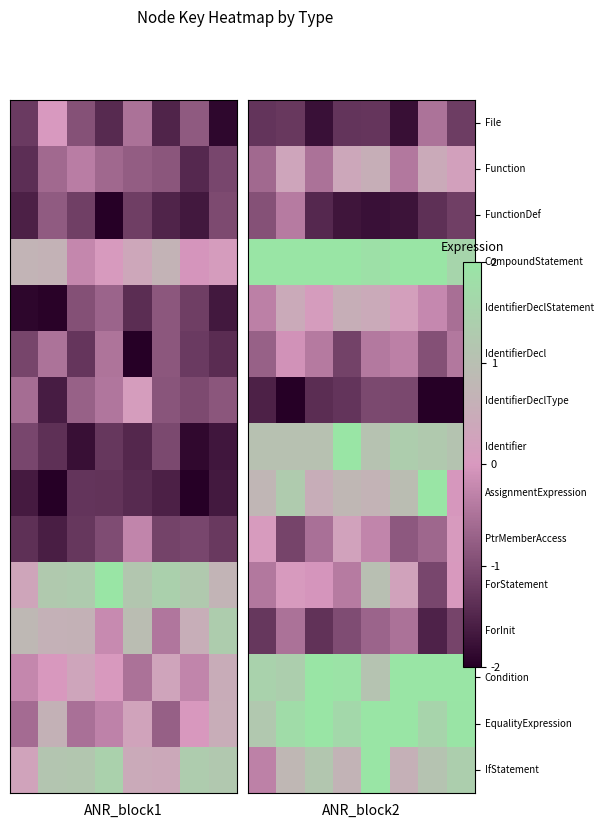

Rank the series by their maximum value, from highest to lowest.

CompoundStatement, Identifier, AssignmentExpression, Condition, EqualityExpression, IfStatement, ForStatement, IdentifierDeclStatement, Function, PtrMemberAccess, IdentifierDecl, FunctionDef, File, ForInit, IdentifierDeclType